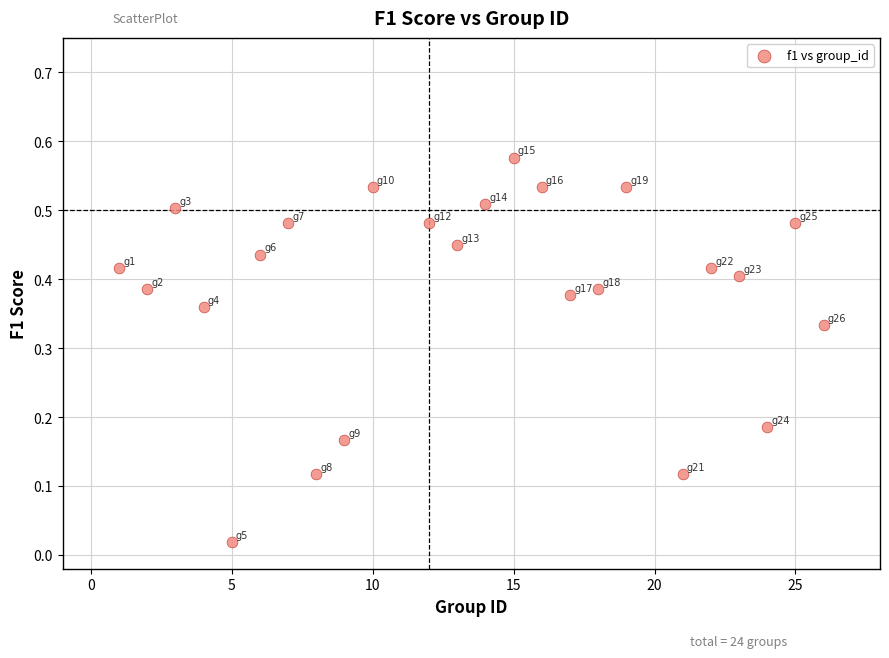

What is the range of X values (max minus min)?

25.0